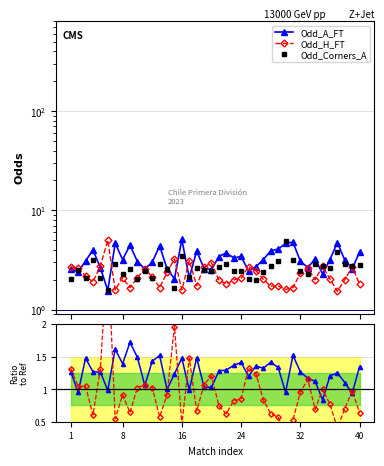

How many interior local valleys does the Odd_A_FT series have?

12